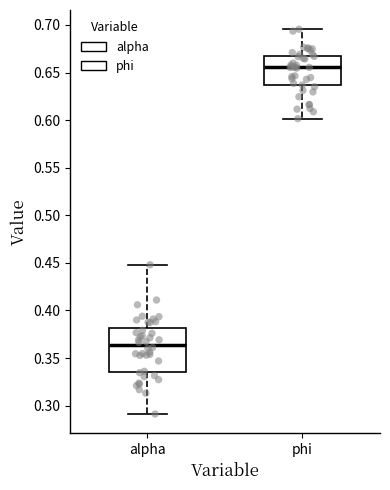

Comparing the boxes themselves (not the whiskers), which one is the tallest?

alpha